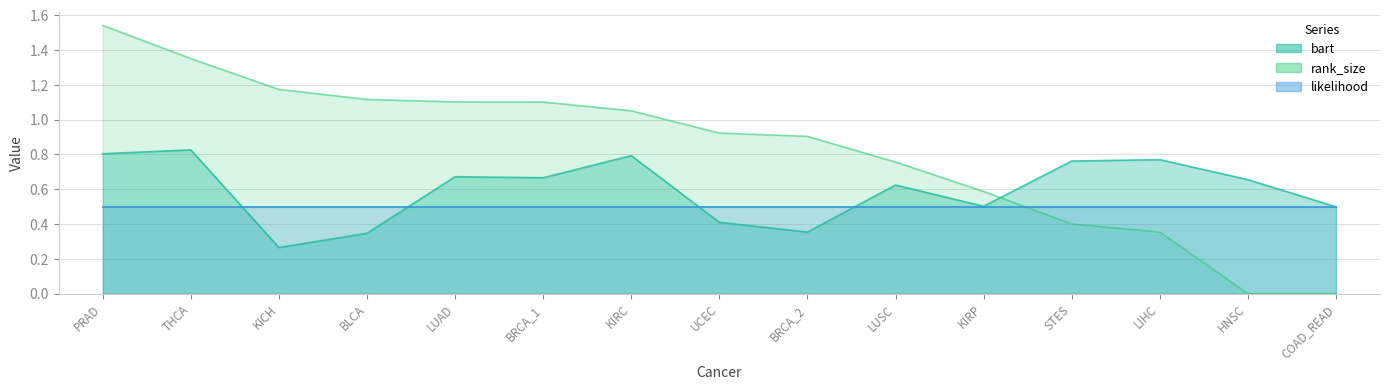

What is the approximate value of bart at BLCA?

0.3